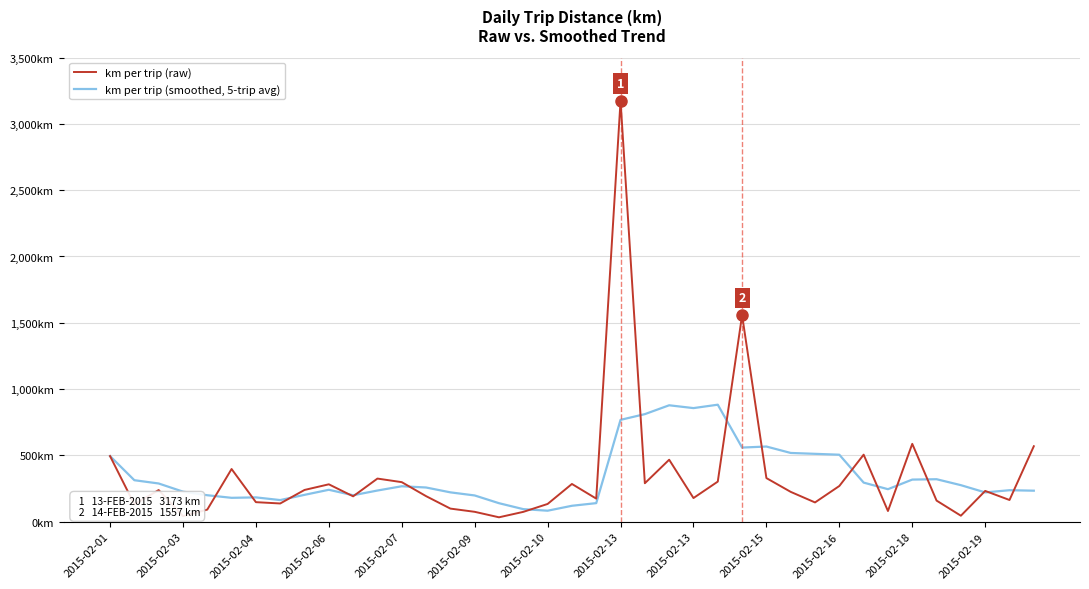

How many intersections are there between km per trip (smoothed, 5-trip avg) and km per trip (raw)?

17